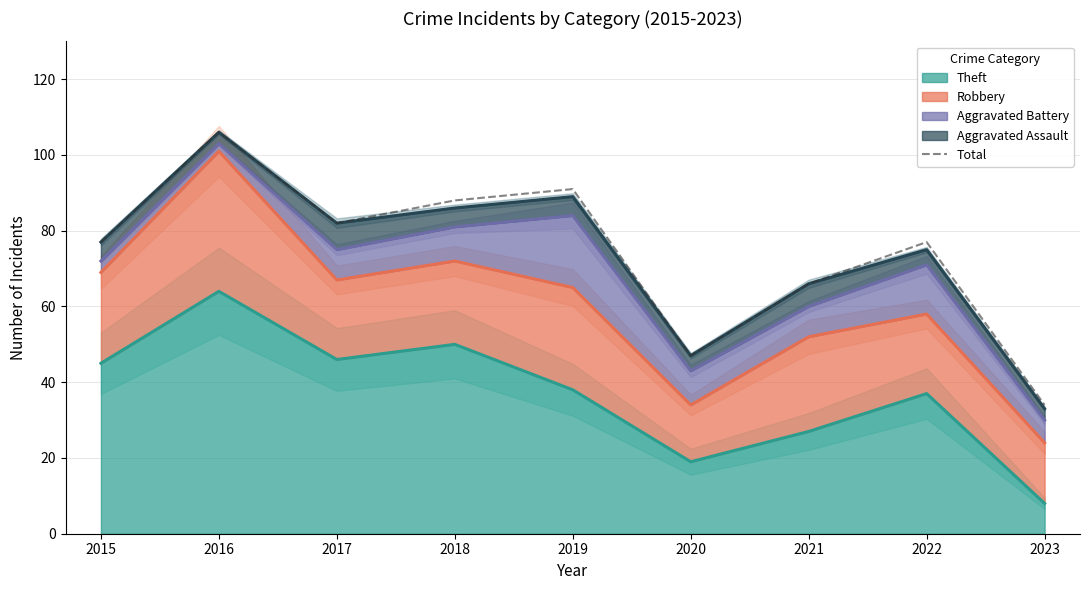

Rank the categories by value from lowest to highest.

2023, 2020, 2021, 2015, 2022, 2017, 2018, 2019, 2016